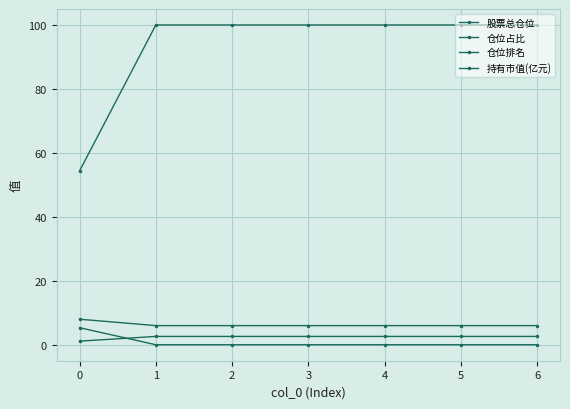

How many lines are shown in the chart?

4